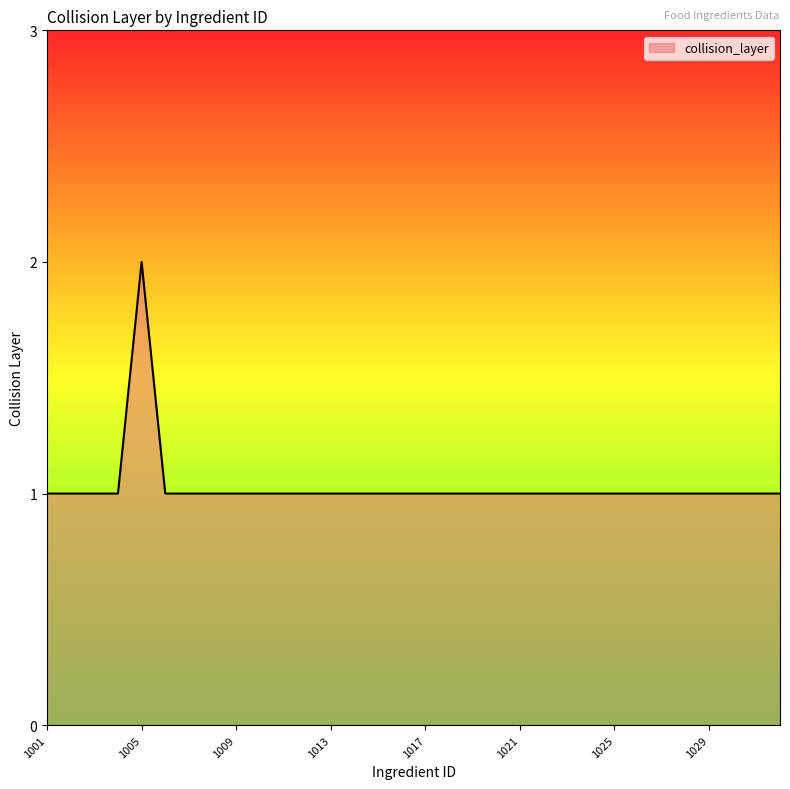

Rank the categories by value from lowest to highest.

1001, 1002, 1003, 1004, 1006, 1007, 1008, 1009, 1010, 1011, 1012, 1013, 1014, 1015, 1016, 1017, 1018, 1019, 1020, 1021, 1022, 1023, 1024, 1025, 1026, 1027, 1028, 1029, 1030, 1031, 1032, 1005